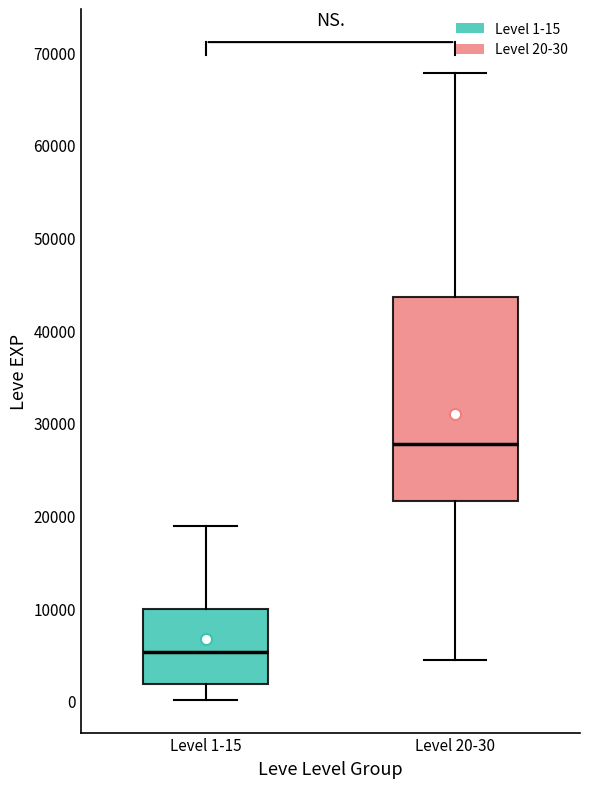

Which box is the tallest, from its lower edge to its upper edge?

Level 20-30